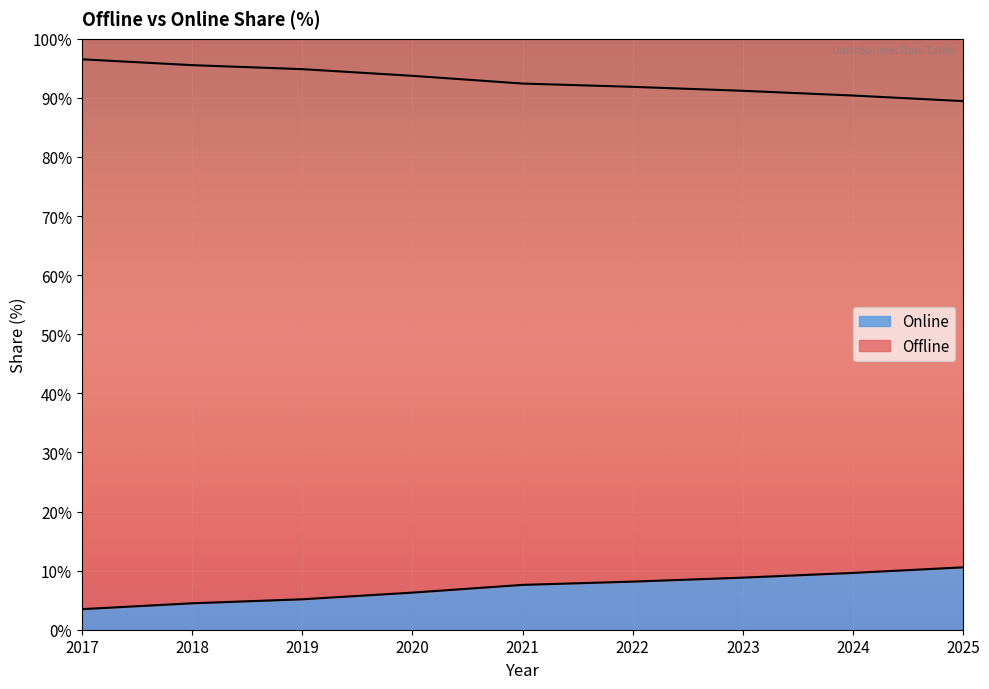

True or false: Online and Offline intersect in this chart.

False